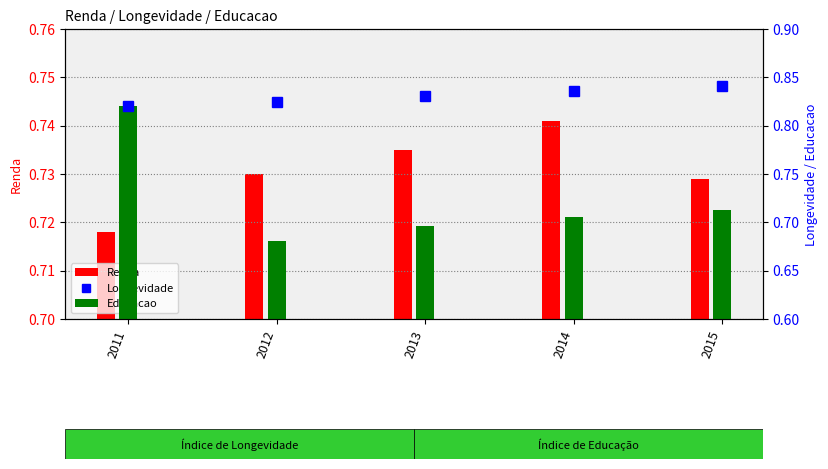

What is the value of the Longevidade bar at the 5th from the left?

0.8